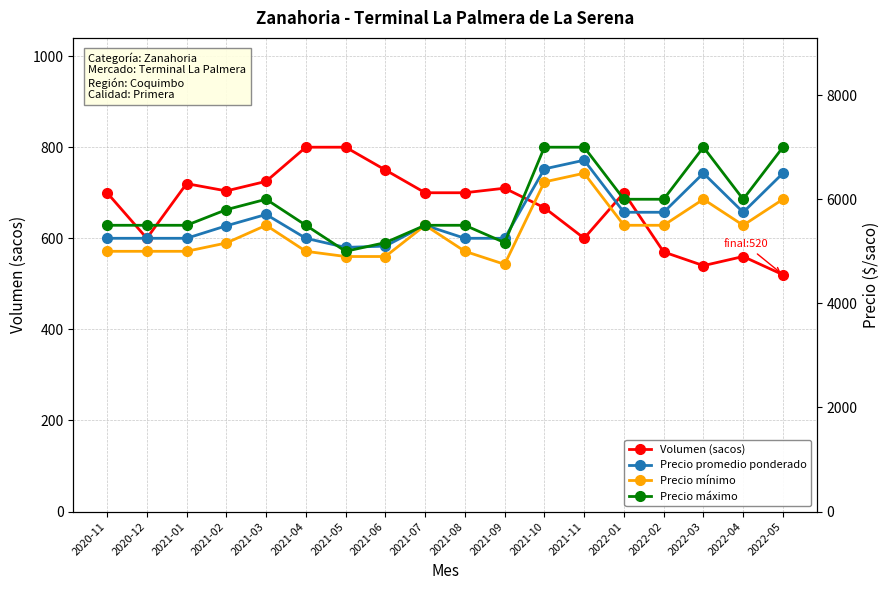

Count the number of data series in this chart.

4